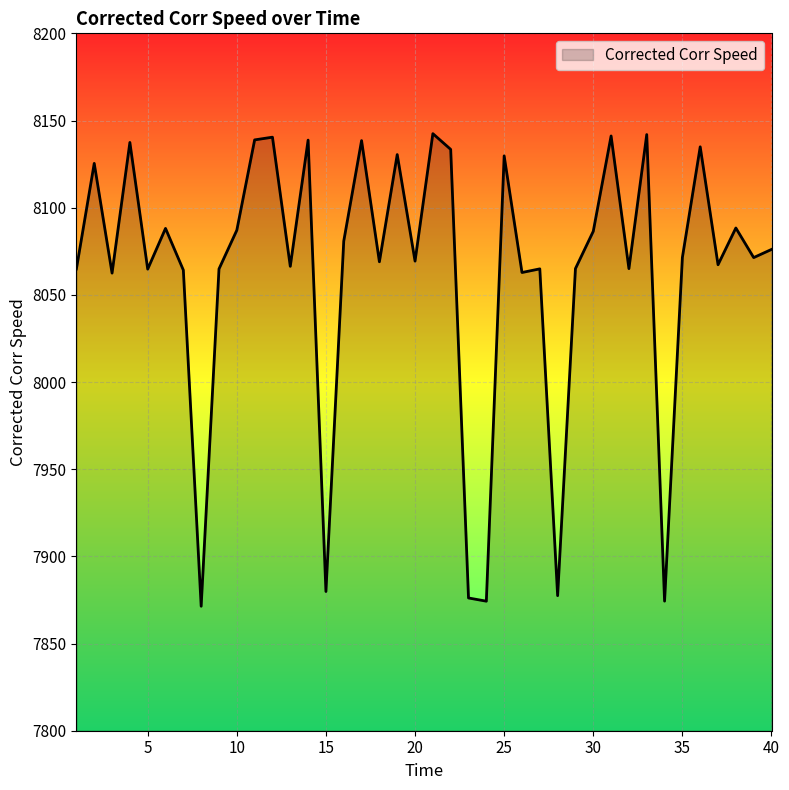

How many values are below 8071?

19